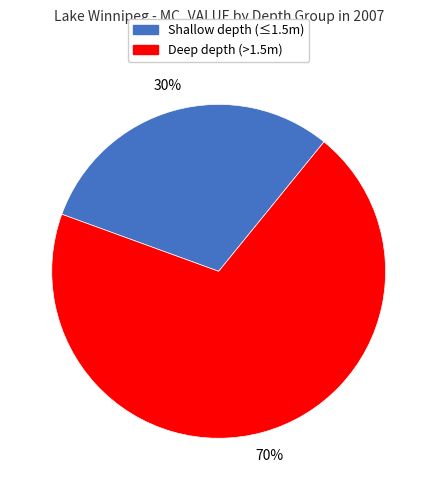

Is it true that Shallow depth (≤1.5m) is 30% of the pie?

True